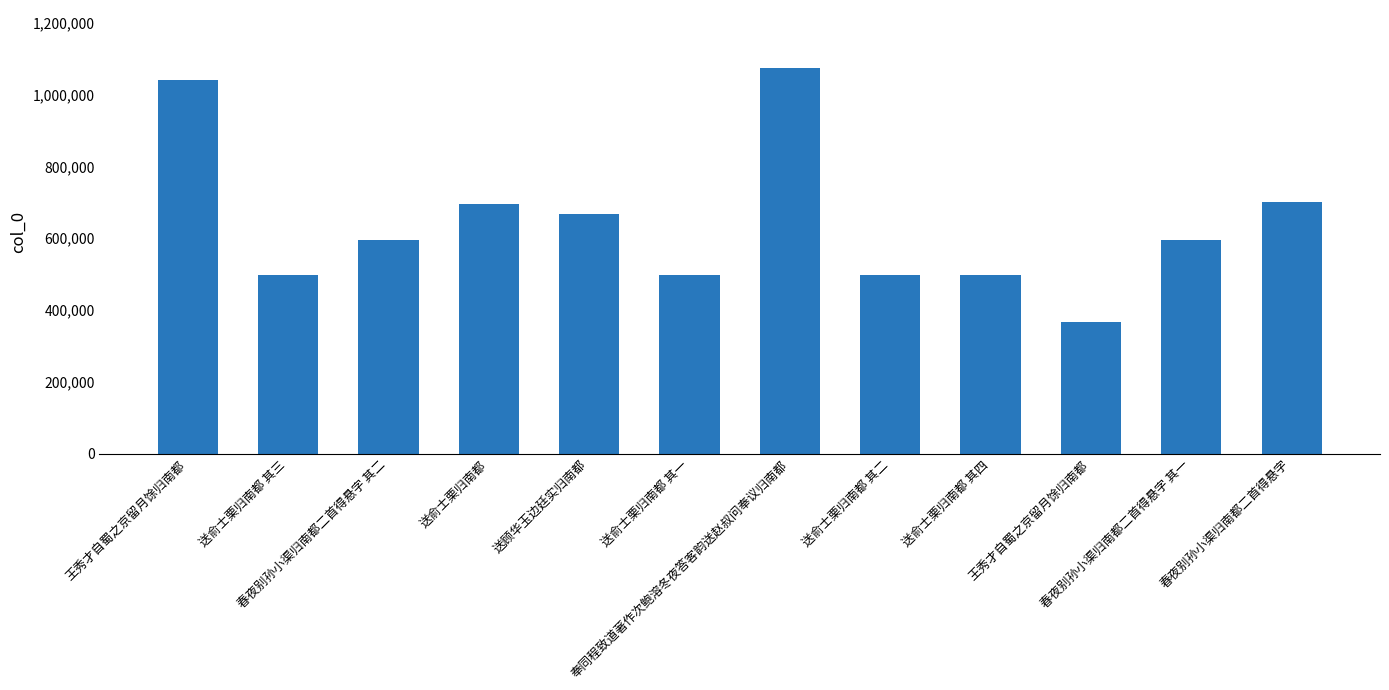

Rank the categories by value from highest to lowest.

奉同程致道著作次鲍溶冬夜答客韵送赵叔问奉议归南都, 王秀才自蜀之京留月馀归南都, 春夜别孙小渠归南都二首得悬字, 送俞士栗归南都, 送顾华玉边廷实归南都, 春夜别孙小渠归南都二首得悬字 其二, 春夜别孙小渠归南都二首得悬字 其一, 送俞士栗归南都 其四, 送俞士栗归南都 其三, 送俞士栗归南都 其二, 送俞士栗归南都 其一, 王秀才自蜀之京留月馀归南都